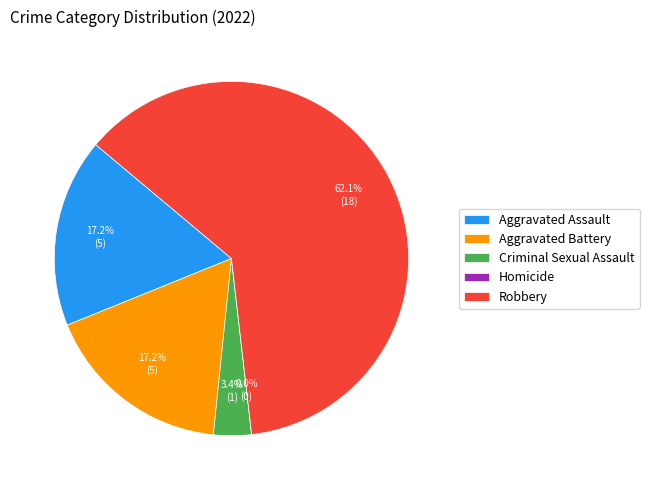

Approximately how many times larger is the value at Criminal Sexual Assault compared to Aggravated Assault?

0.2